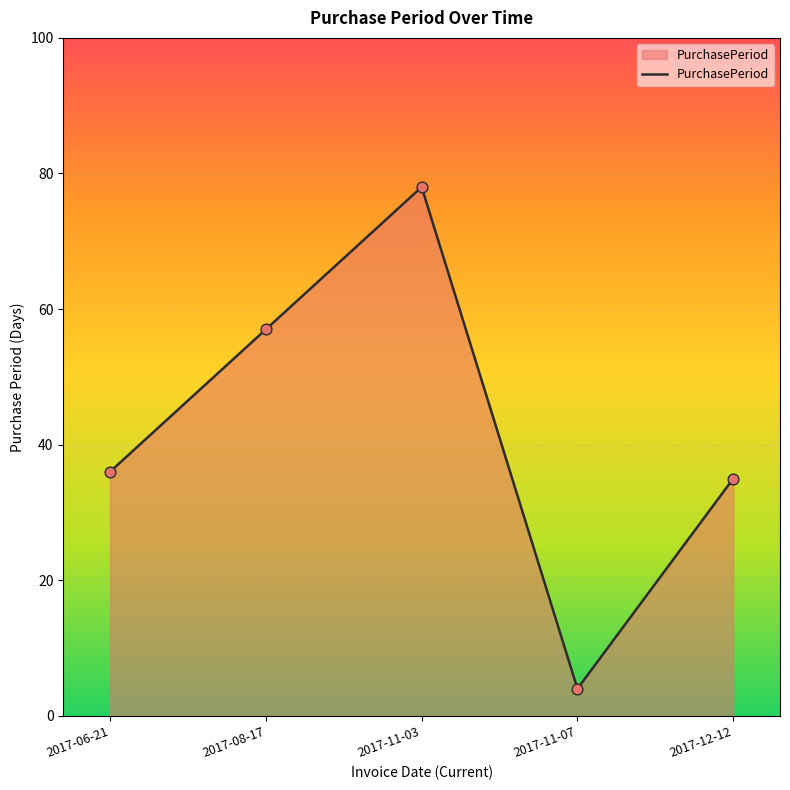

Approximately how many times larger is the value at 2017-08-17 compared to 2017-11-07?

14.2